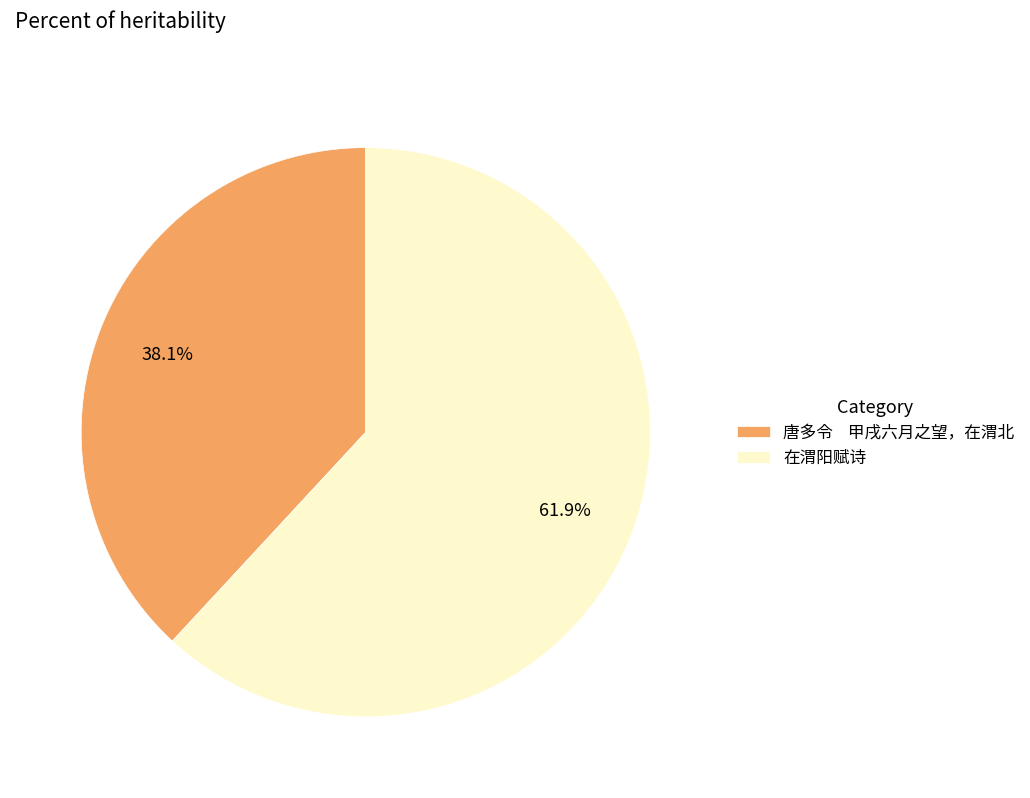

Which slice is the smallest?

唐多令 甲戌六月之望，在渭北